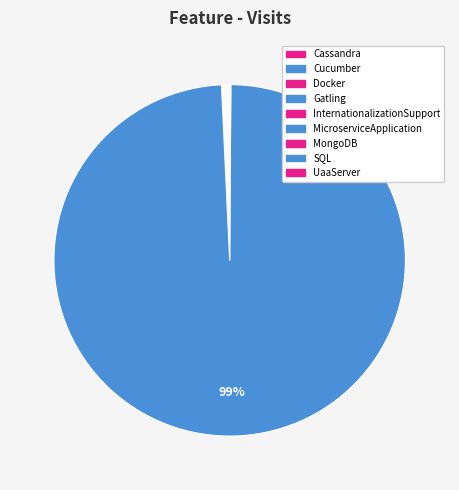

To the nearest percent, what is the difference between the largest and smallest slice percentages?

99%